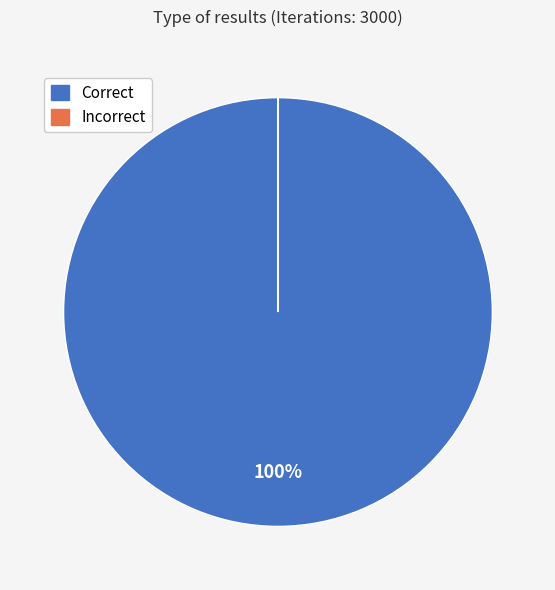

Is it true that Correct is 86% of the pie?

False